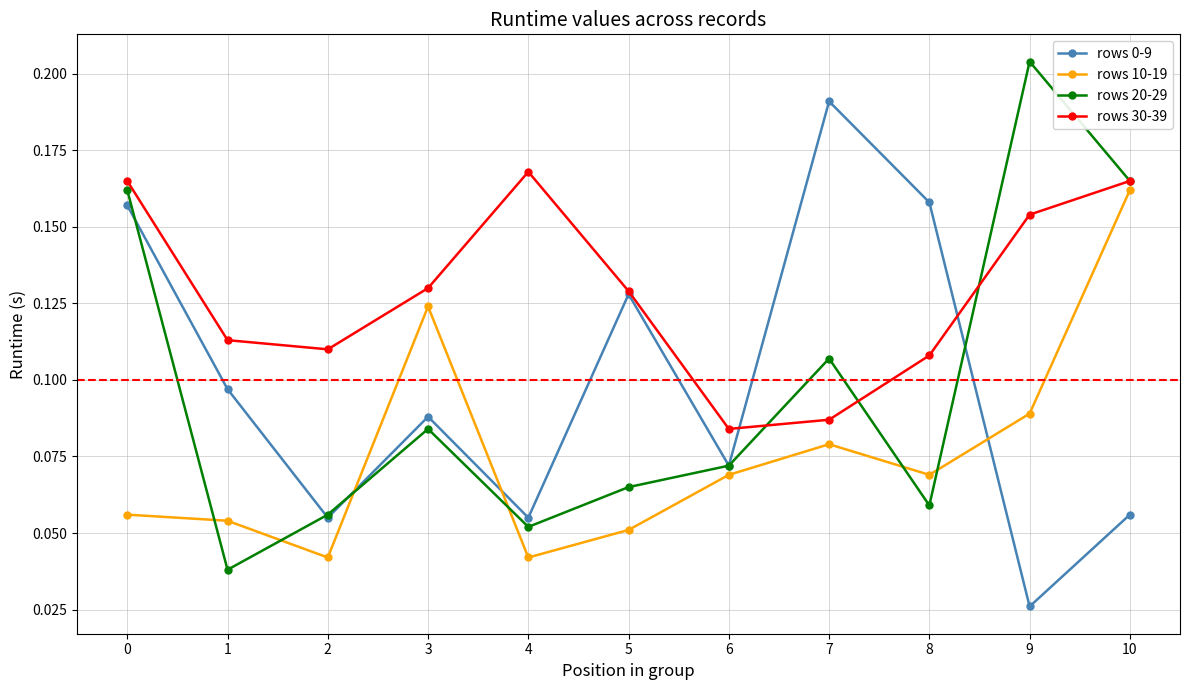

Where do rows 30-39 and rows 20-29 first cross each other?

6 and 7